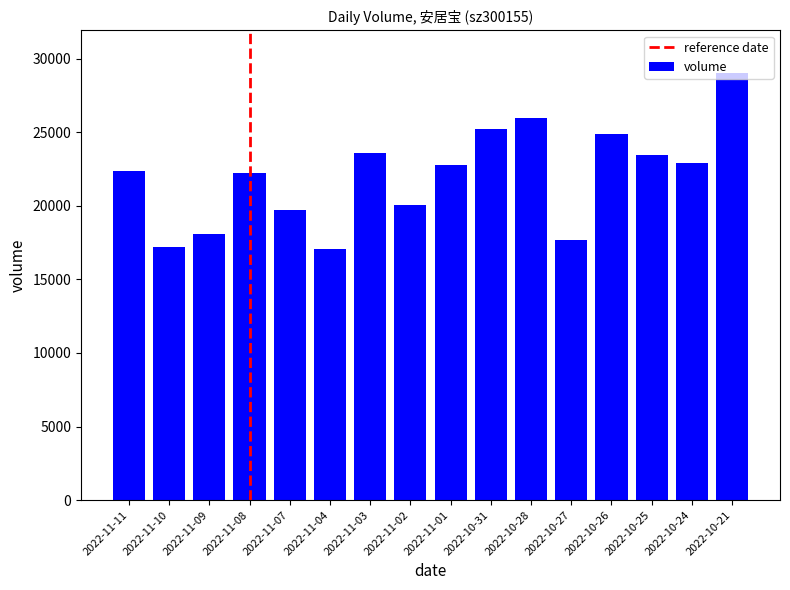

What is the label of the 1st bar from the left?

2022-11-11